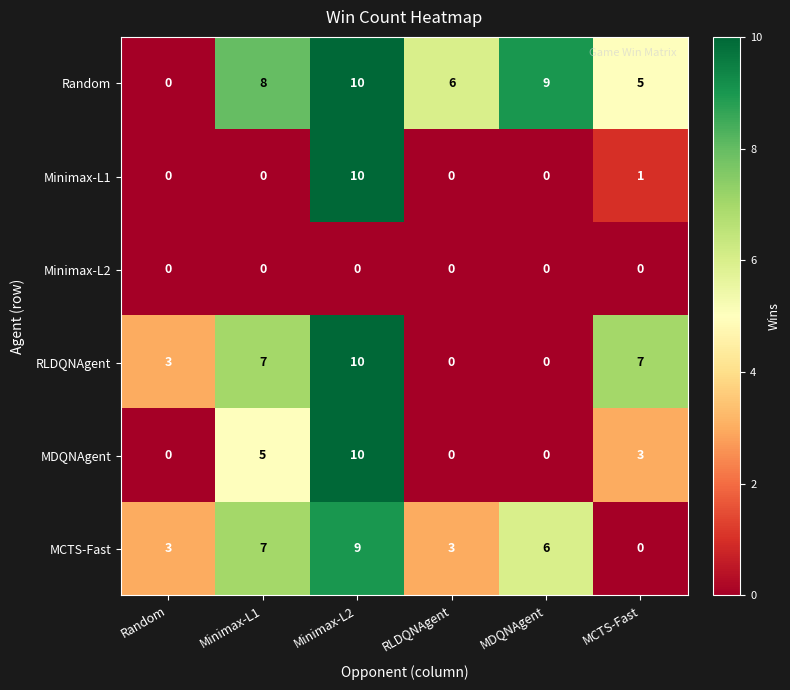

What is the difference between the second highest and minimum values in the MDQNAgent series?

5